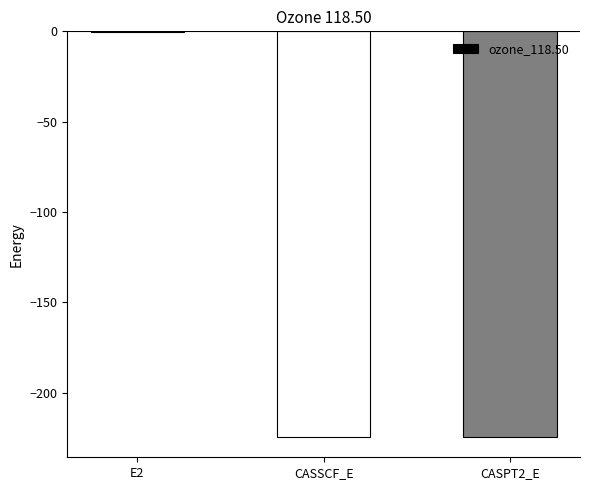

Is it true that the value at CASPT2_E is -145.1?

False